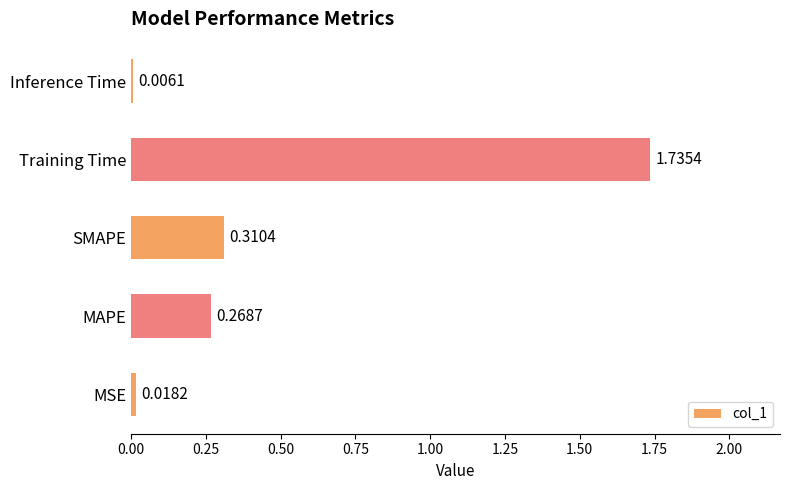

Which label corresponds to the largest value in the chart?

Training Time